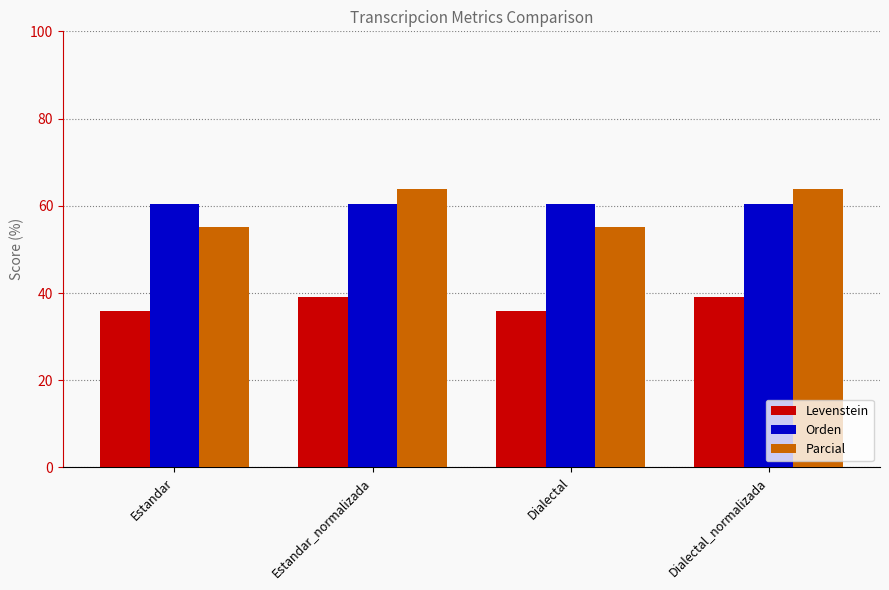

What is the difference between the second highest and minimum values in the Levenstein series?

3.2